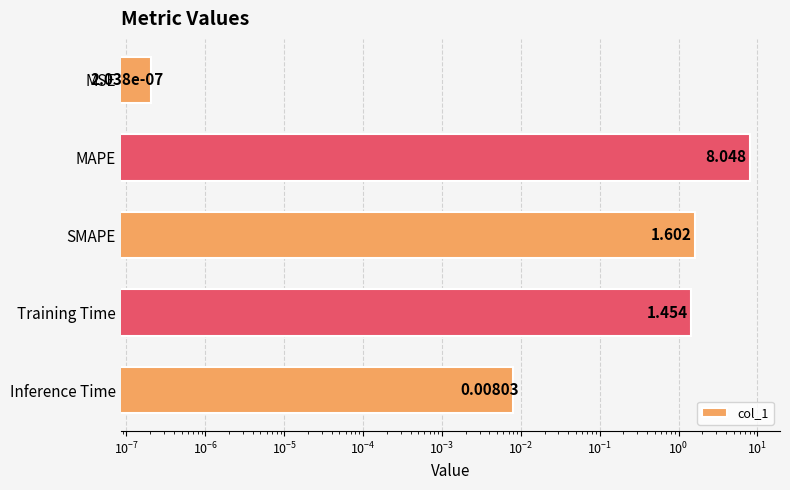

The value at MSE is 0.0. True or false?

False